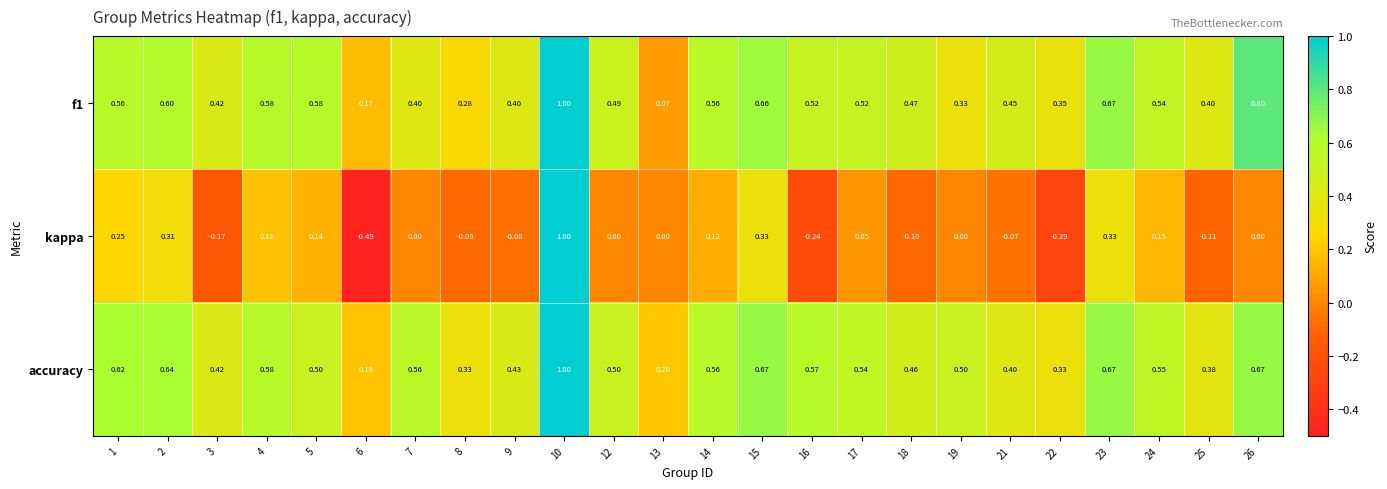

How many series are shown in this chart?

3